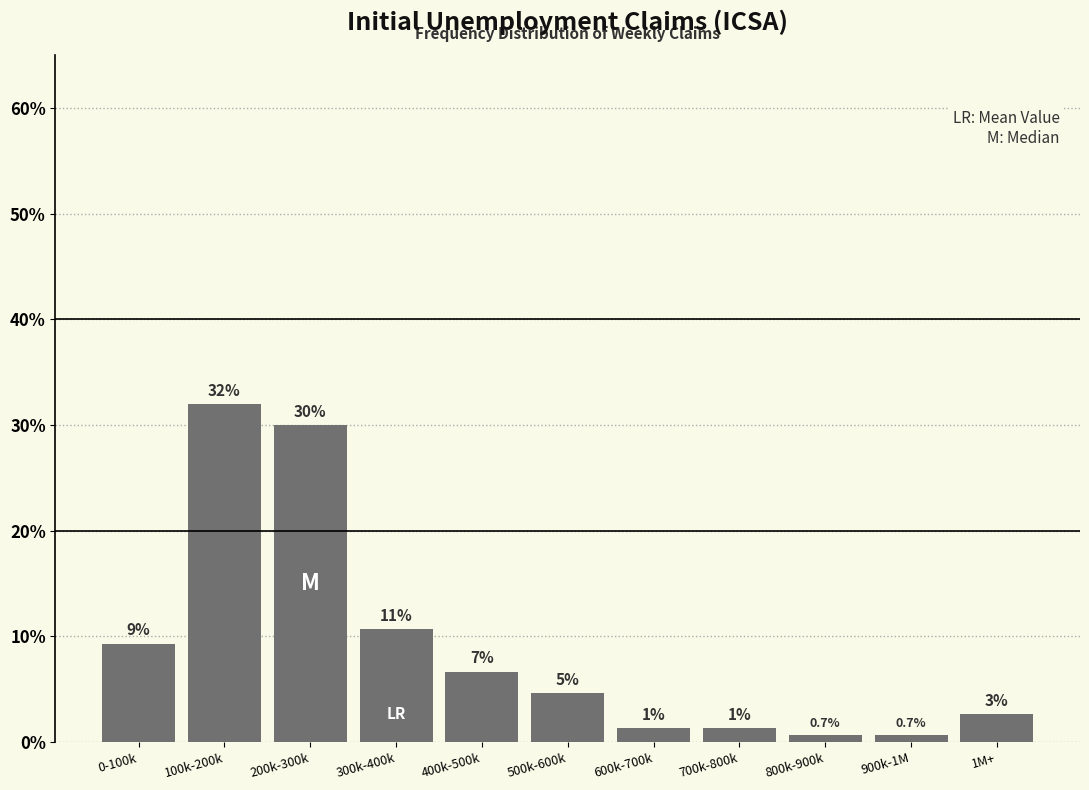

How many bars are there in total?

11